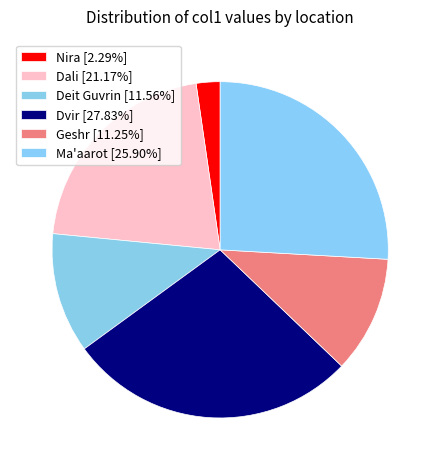

Count the number of slices in the pie.

6